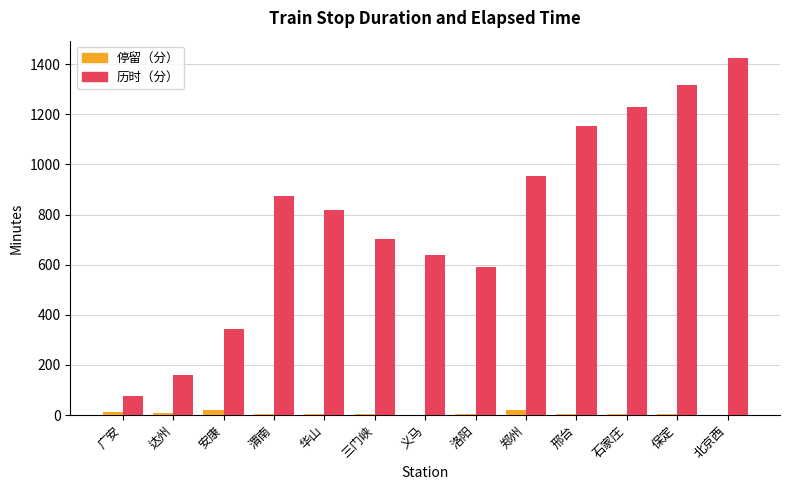

Which series changed the most between 义马 and 保定?

历时（分）